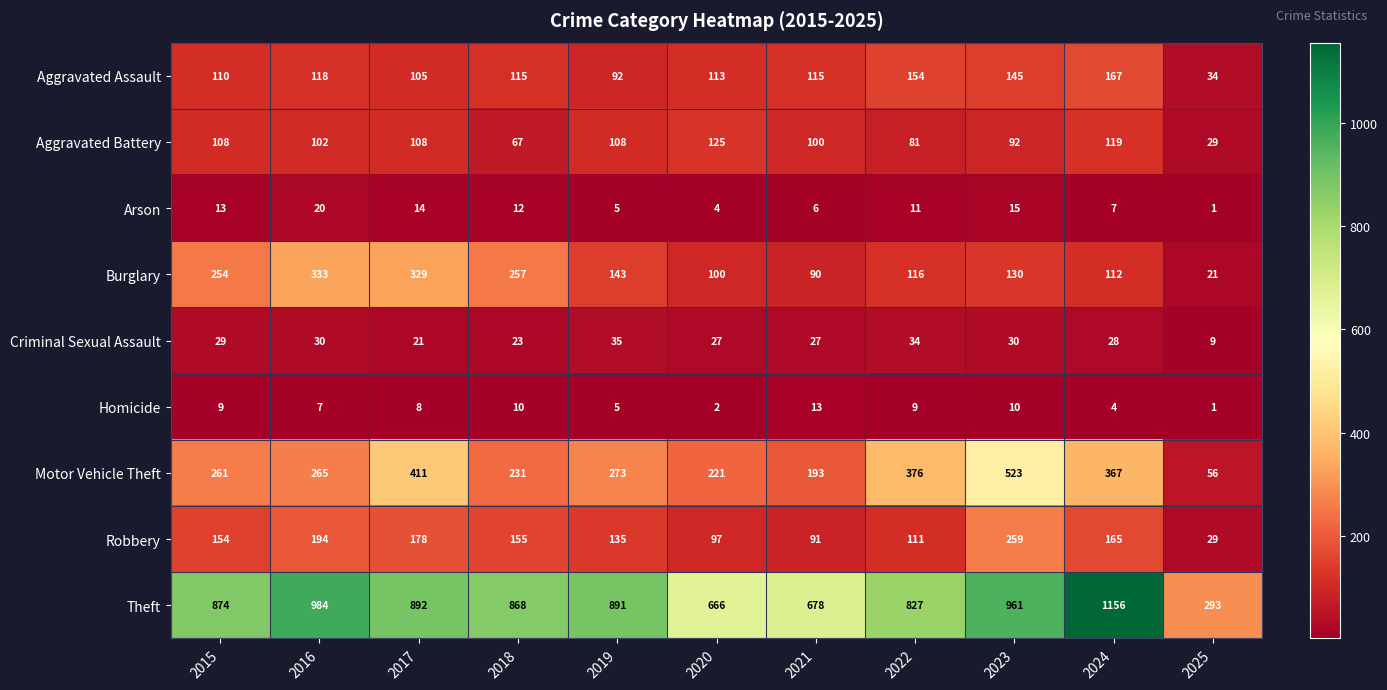

List the series in order of their peak value, highest first.

Theft, Motor Vehicle Theft, Burglary, Robbery, Aggravated Assault, Aggravated Battery, Criminal Sexual Assault, Arson, Homicide